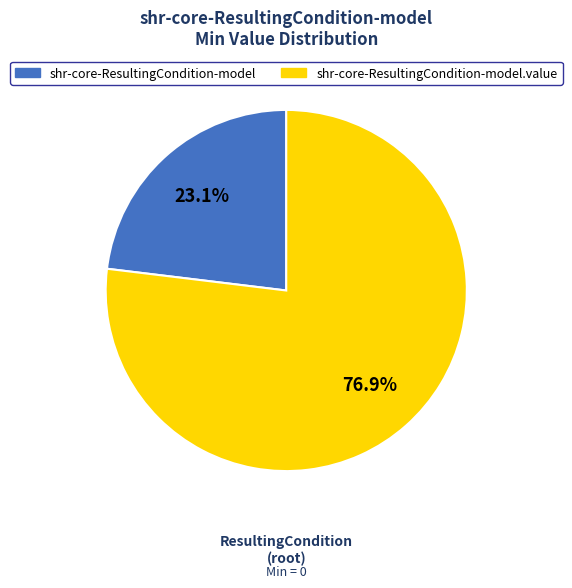

Is there a majority slice in this chart?

Yes